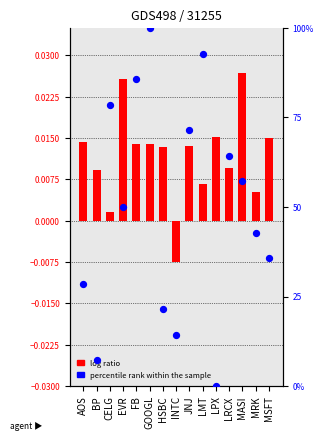

Which series reaches the maximum Y coordinate?

percentile rank within the sample